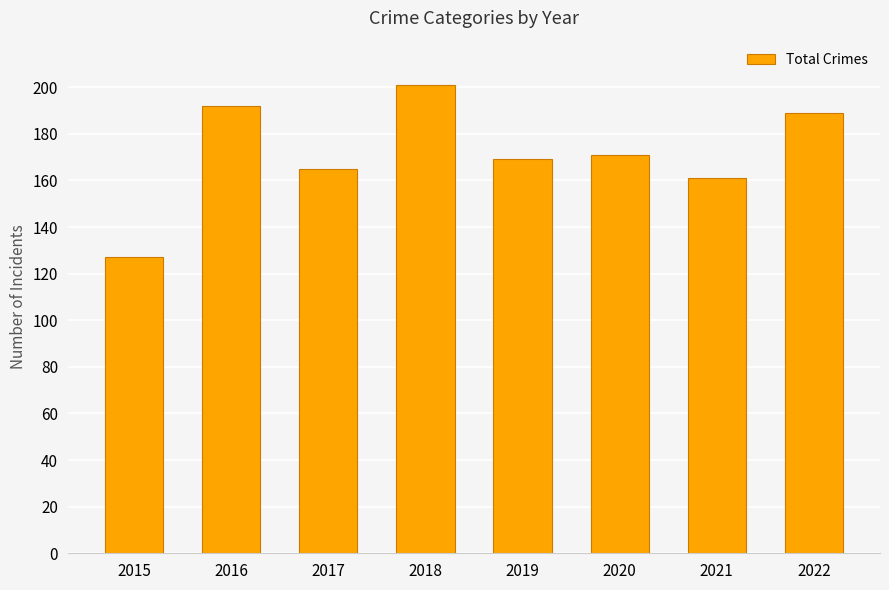

Rank the categories by value from lowest to highest.

2015, 2021, 2017, 2019, 2020, 2022, 2016, 2018